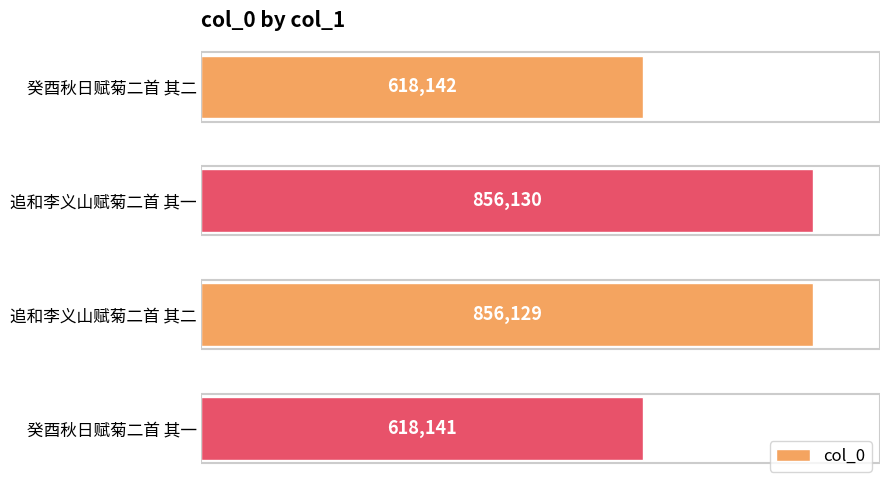

How many bars are there in total?

4